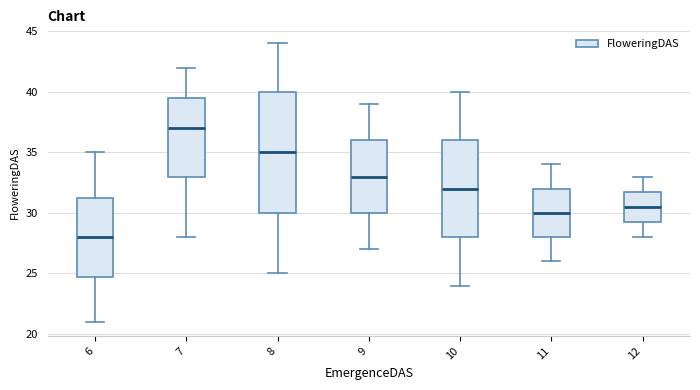

Which box is the tallest, from its lower edge to its upper edge?

8